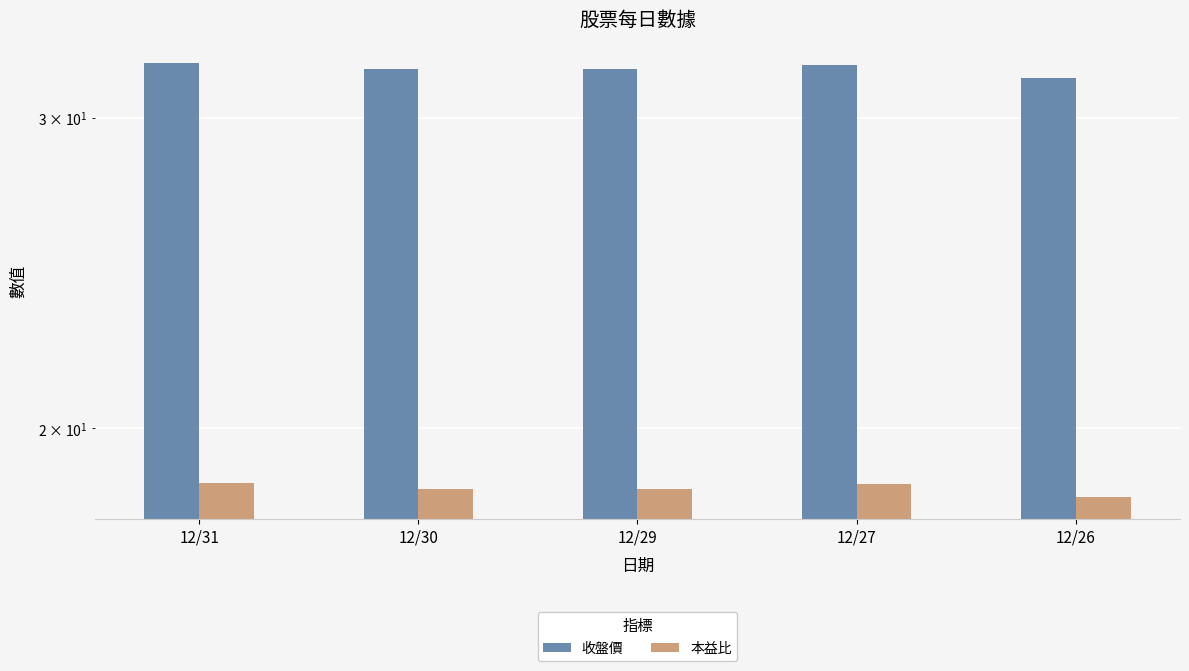

What is the difference between the maximum and minimum values in the 本益比 series?

0.3